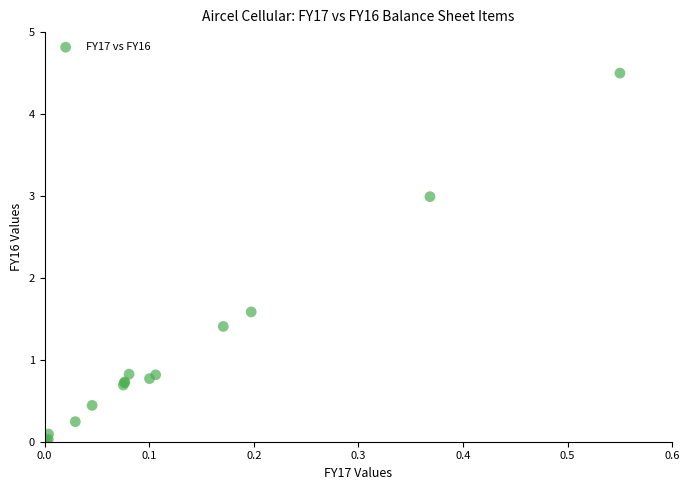

What Y value in the scatter plot is closest to 2?

1.6